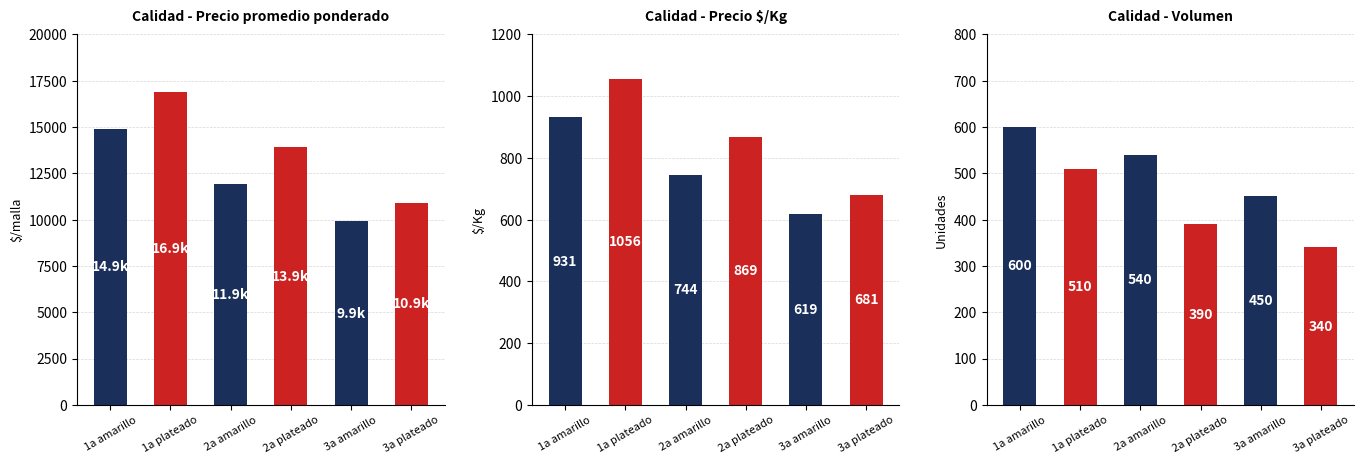

Rank the series at 3a plateado from lowest to highest value.

Volumen, Precio $/Kg, Precio promedio ponderado